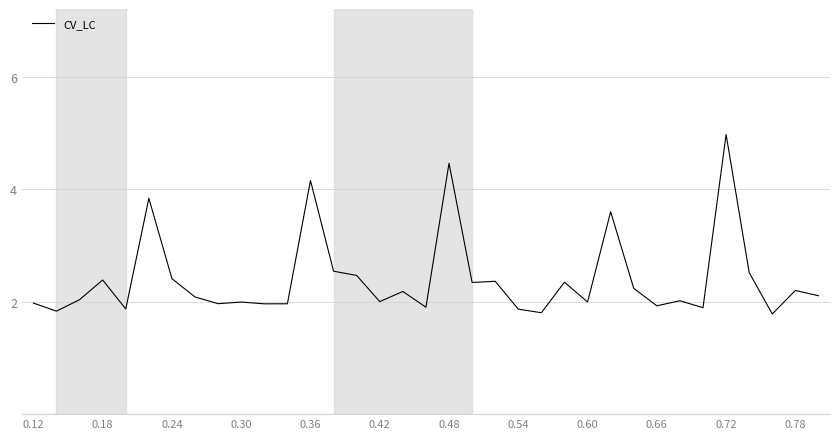

What is the maximum value shown in the chart?

5.0